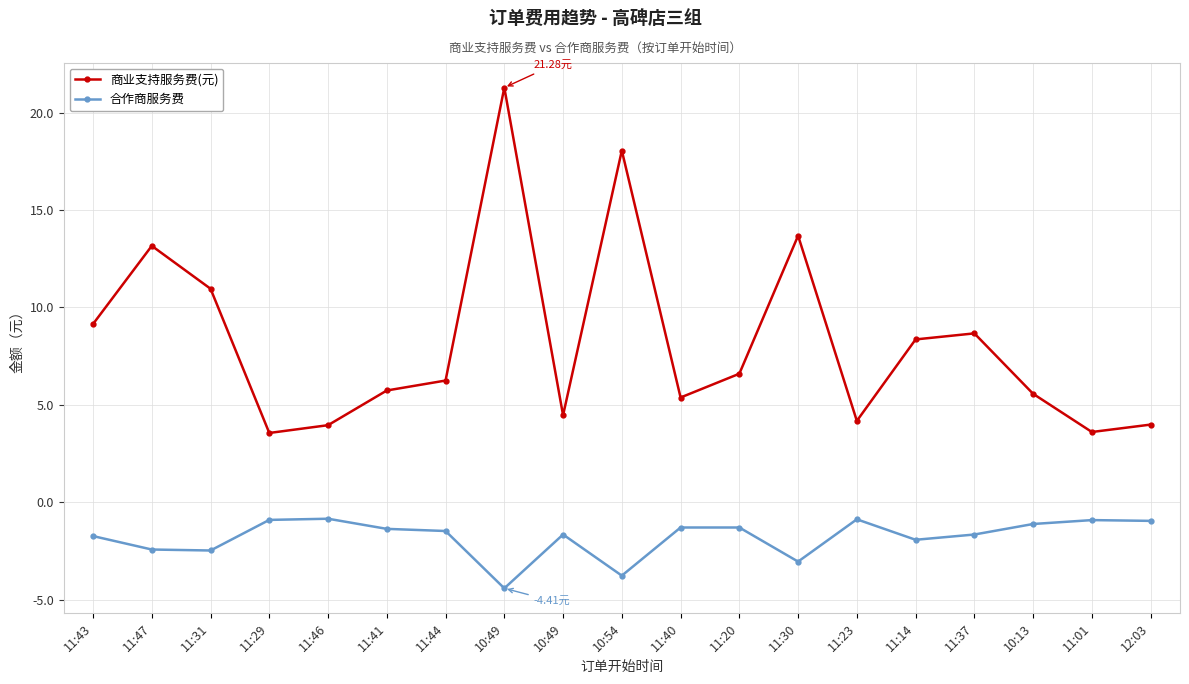

What are all the series names shown in the legend?

商业支持服务费(元), 合作商服务费